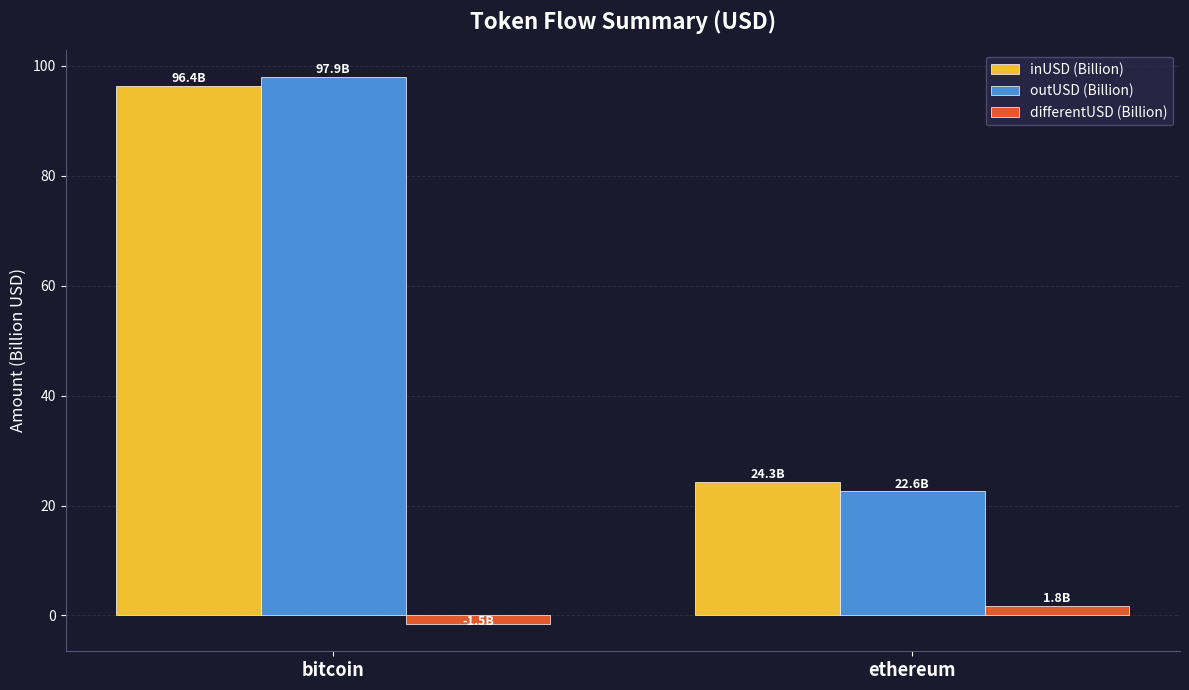

Reading right to left, extract all data points from this chart.

inUSD (Billion): 24.3	96.4
outUSD (Billion): 22.6	97.9
differentUSD (Billion): 1.8	-1.5